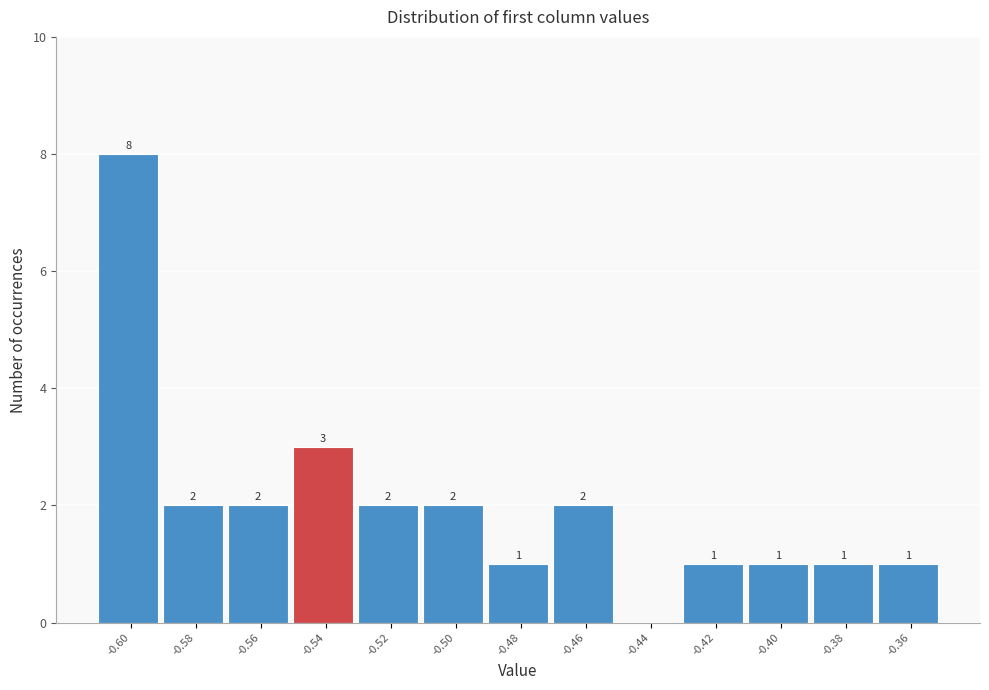

Over which range of the x-axis is the bar tallest?

-0.61 to -0.59